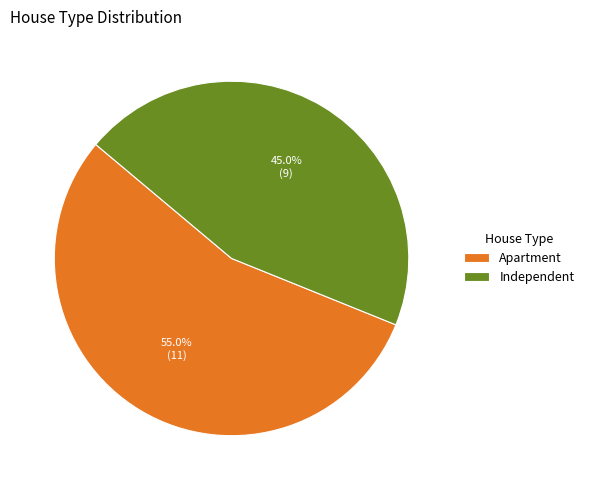

Is it true that Independent is 52% of the pie?

False